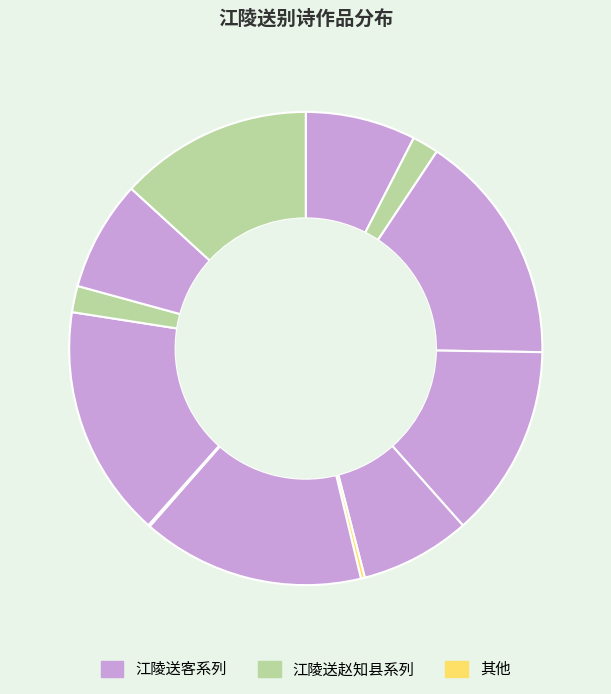

How many slices are in this pie chart?

12